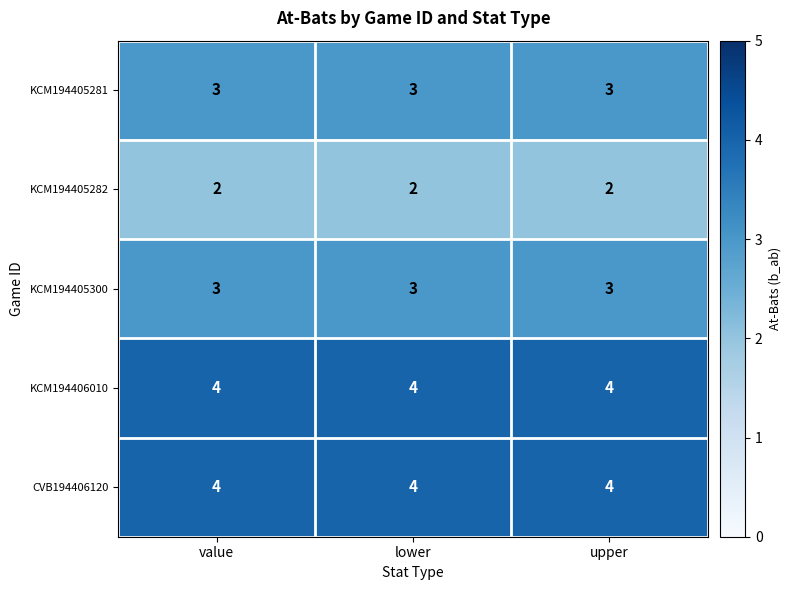

What is the total value across all series at lower?

16